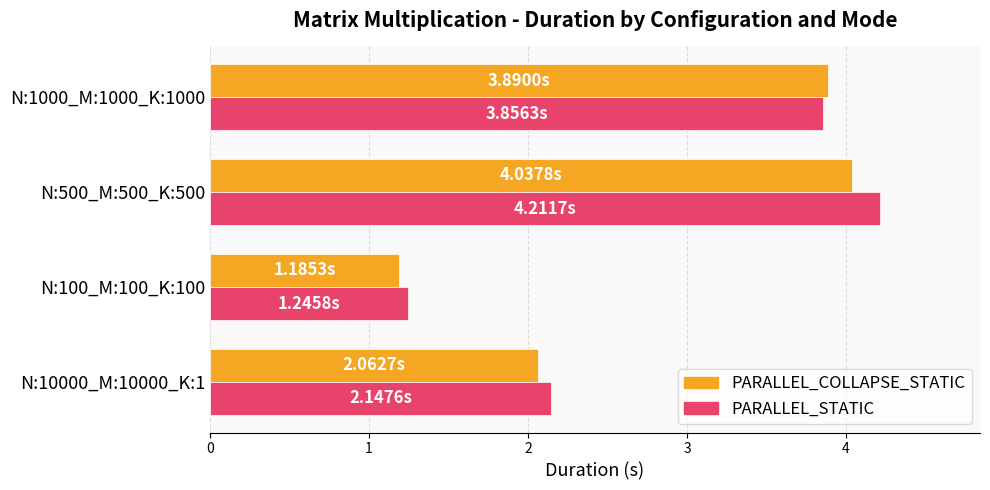

What is the total value across all series at N:1000_M:1000_K:1000?

7.7